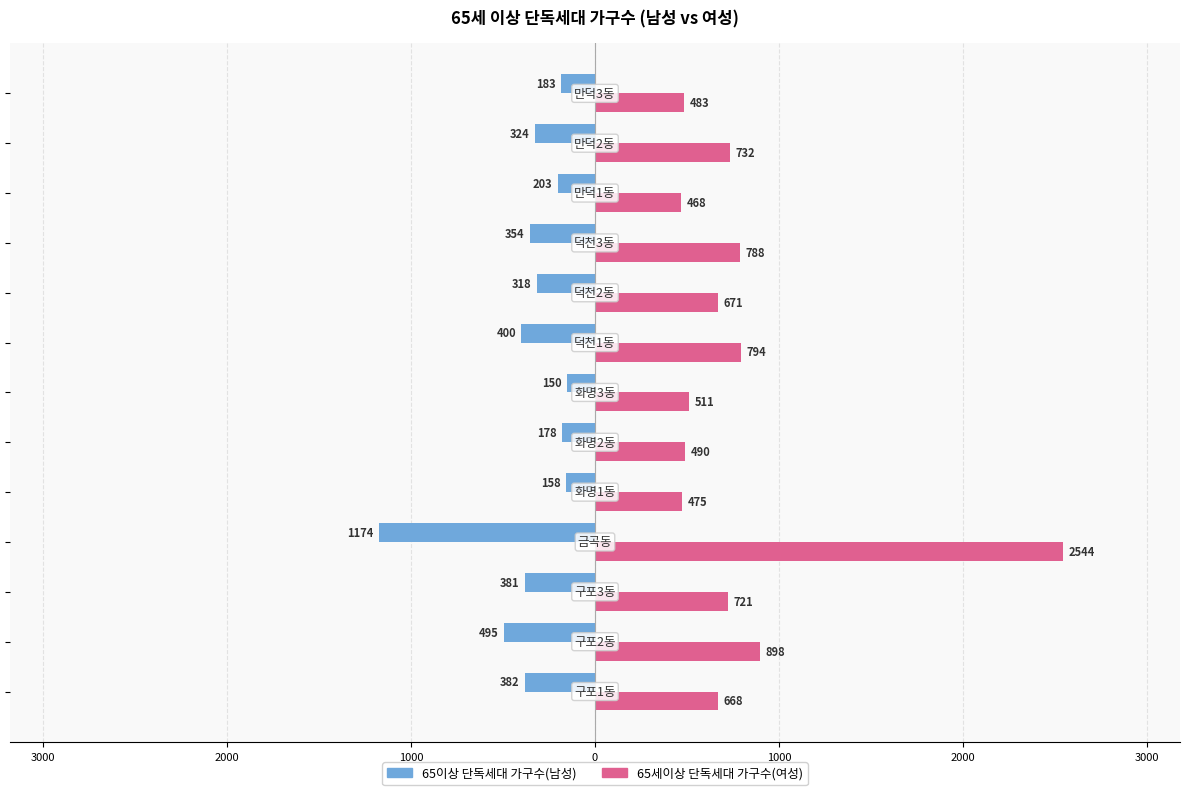

What are all the series names shown in the legend?

65이상 단독세대 가구수(남성), 65세이상 단독세대 가구수(여성)